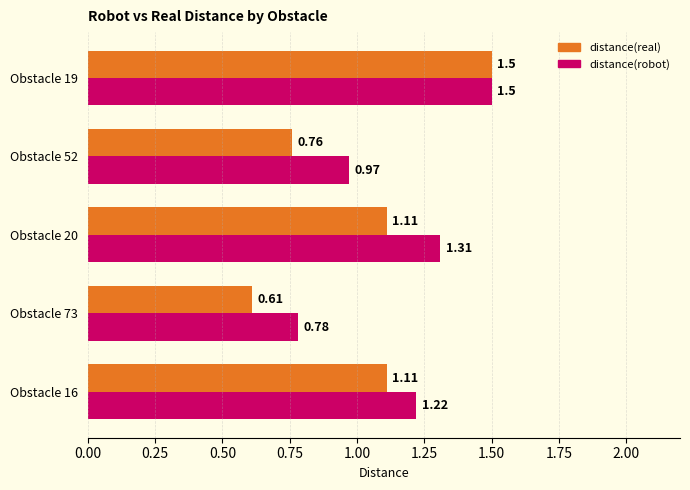

What are all the series names shown in the legend?

distance(real), distance(robot)